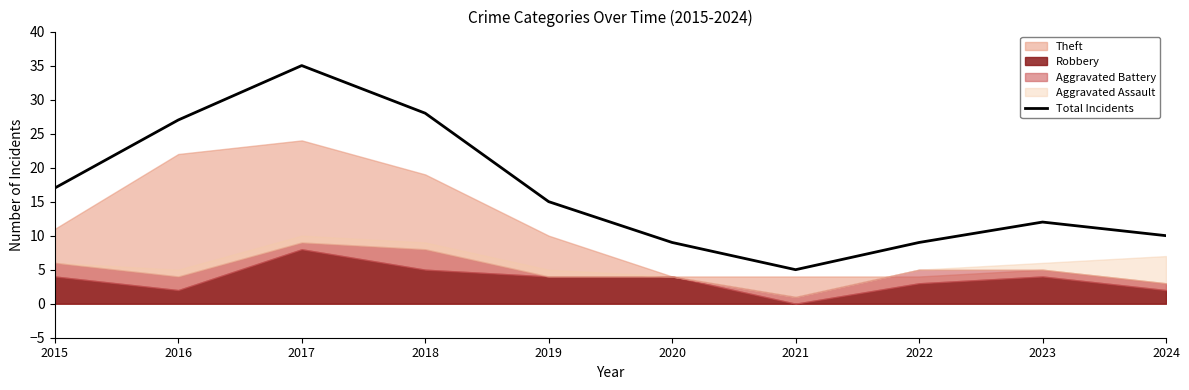

What is the average value?

17